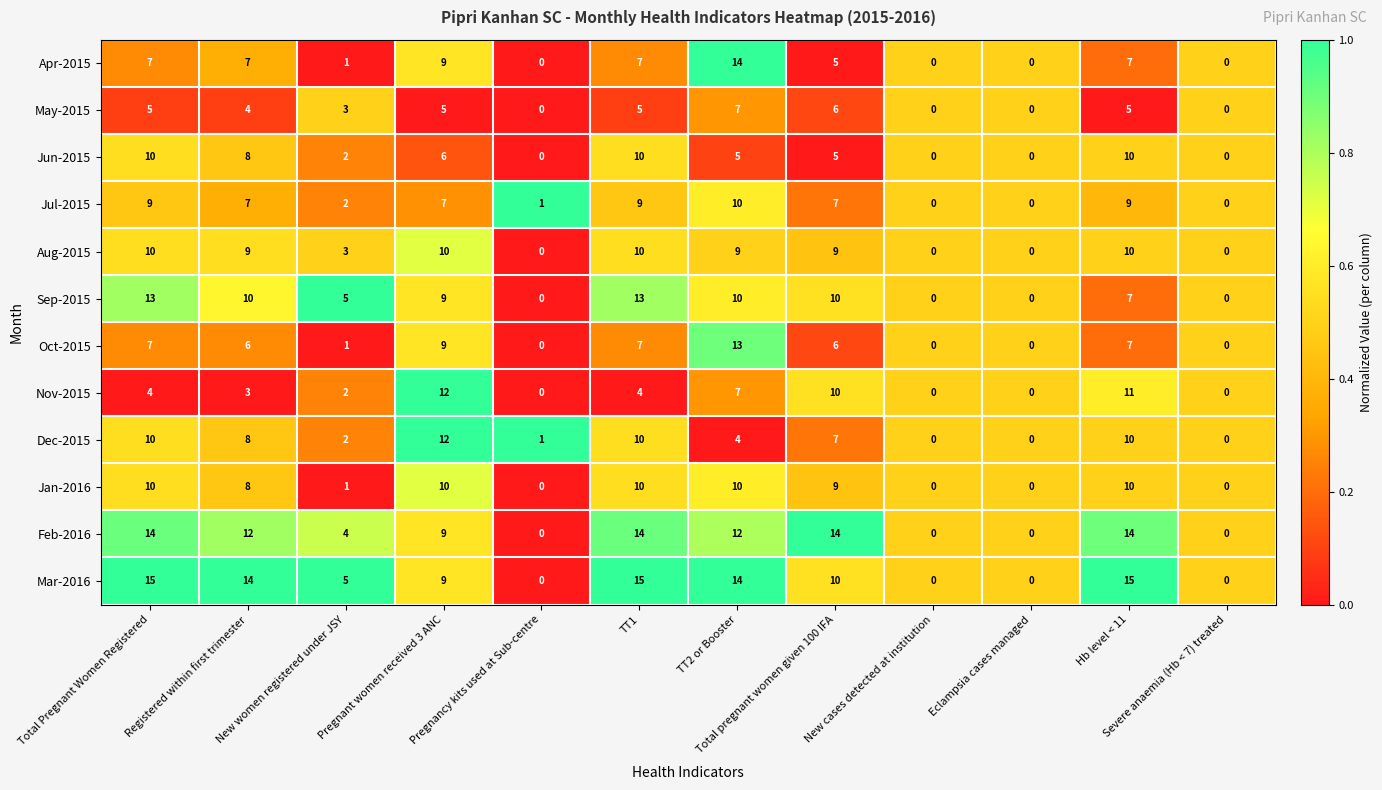

What is the difference between the maximum and minimum values in the Nov-2015 series?

12